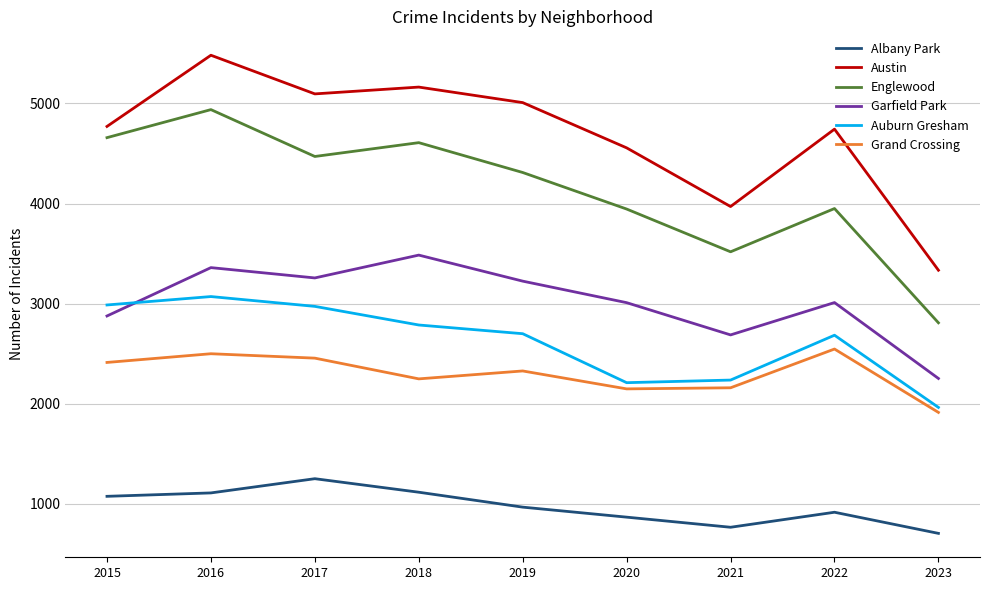

True or false: Englewood and Auburn Gresham cross at least once.

False